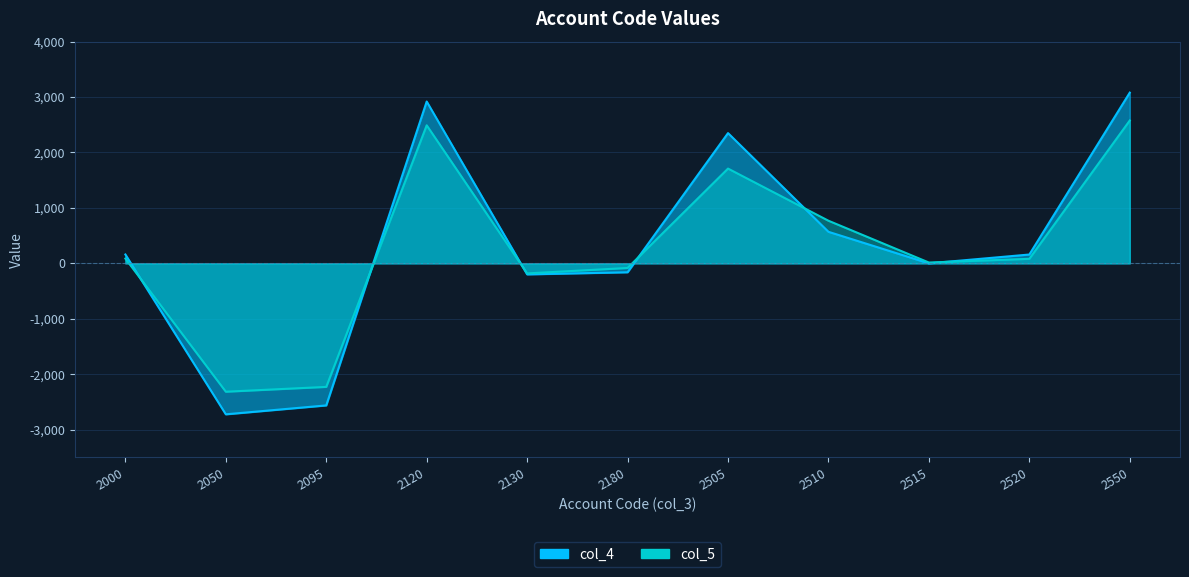

How many times do col_5 and col_4 cross each other?

6